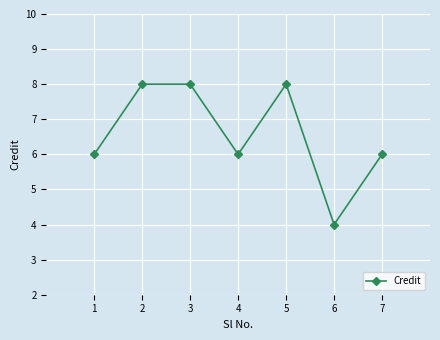

The value at 7 is 6. True or false?

True